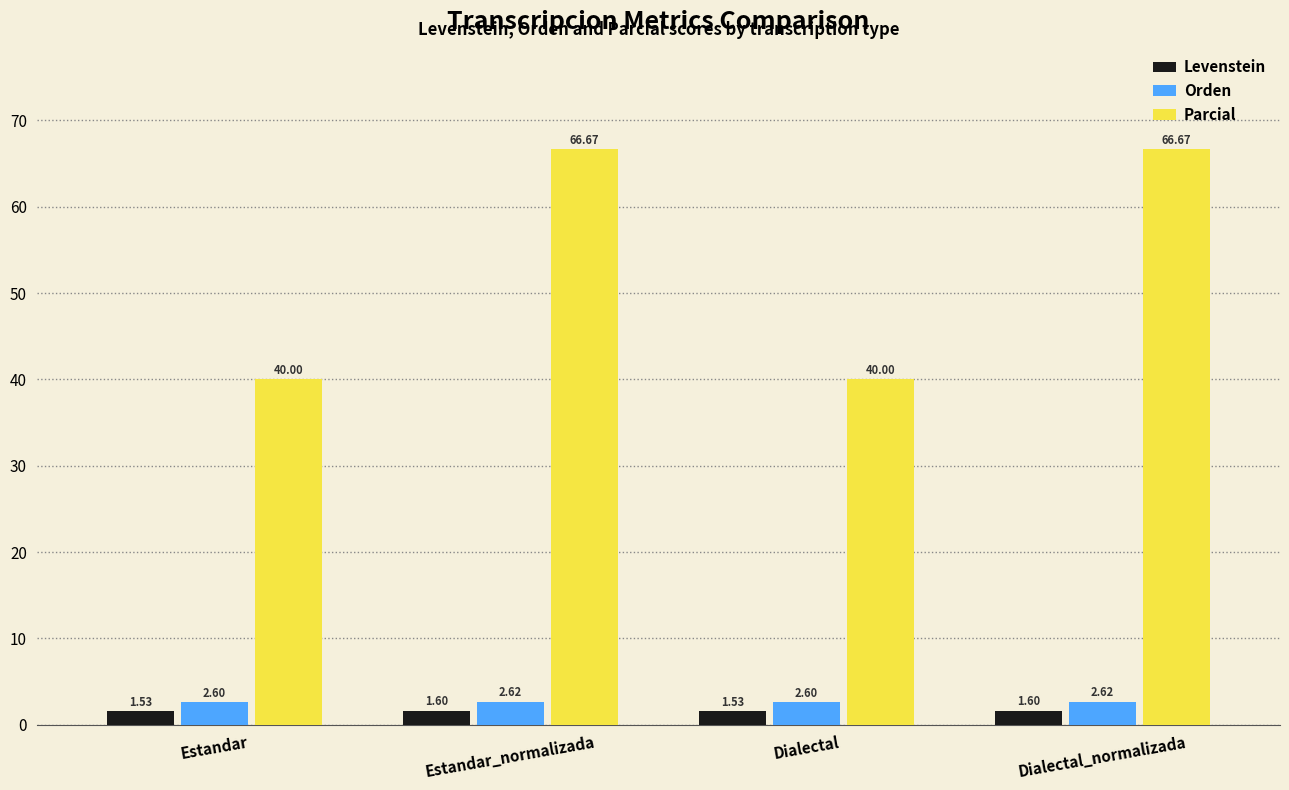

At how many categories does at least one series exceed 20?

4